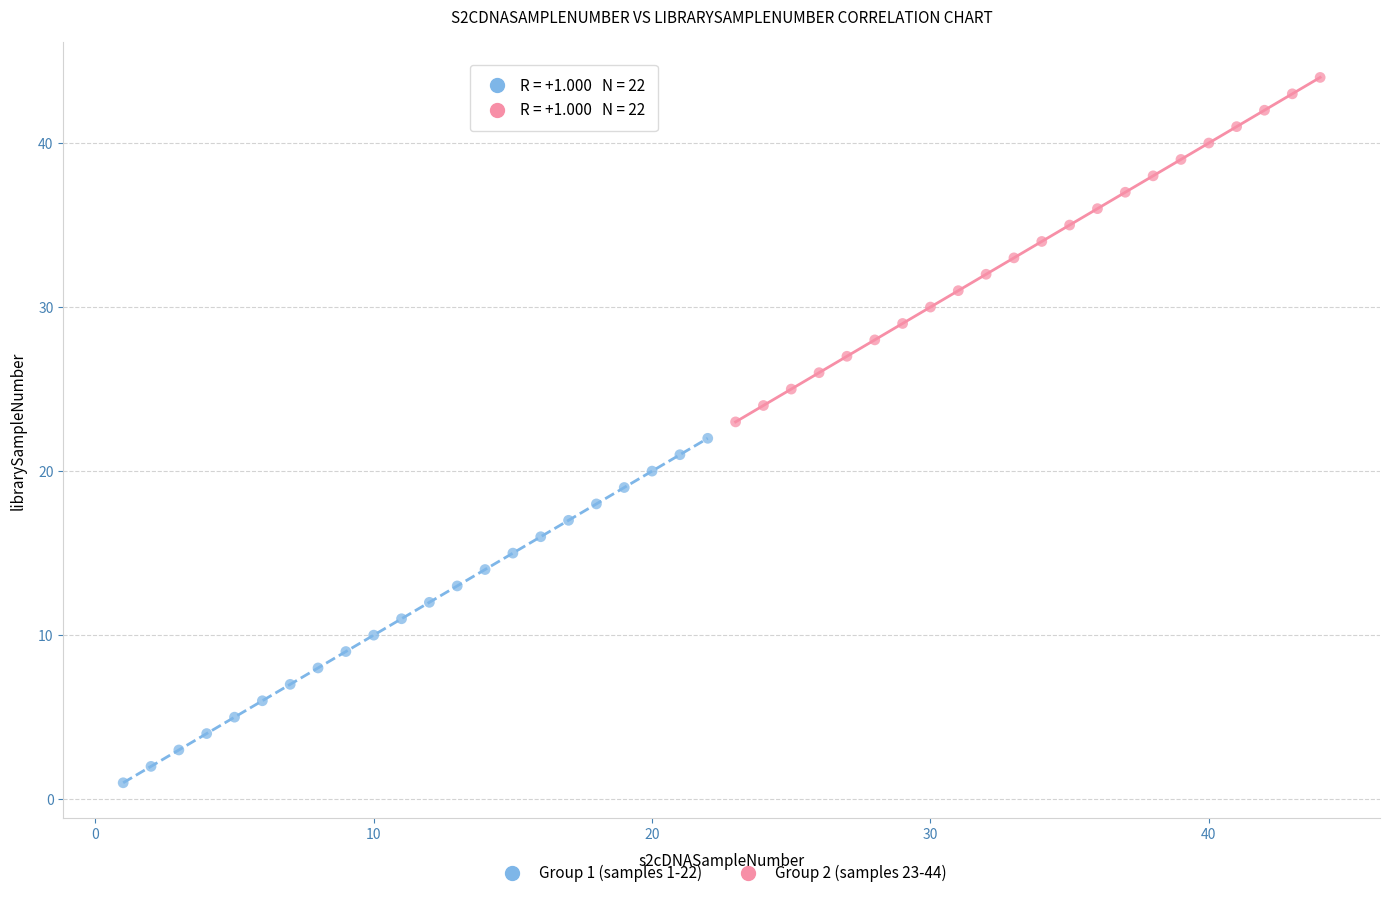

Which series contains the highest Y value?

Group 2 (samples 23-44)